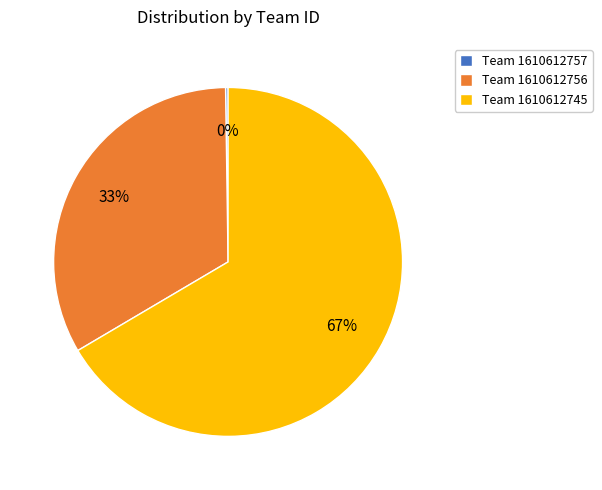

Is the sum of Team 1610612756 and Team 1610612745 greater than half?

Yes